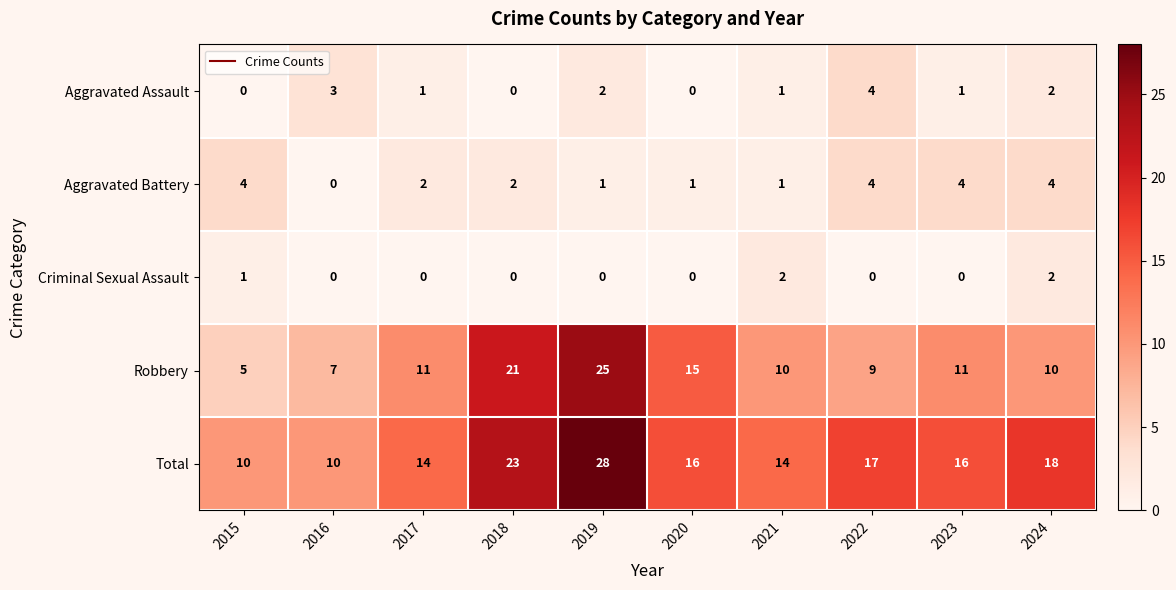

Which series has the largest total across all categories?

Total